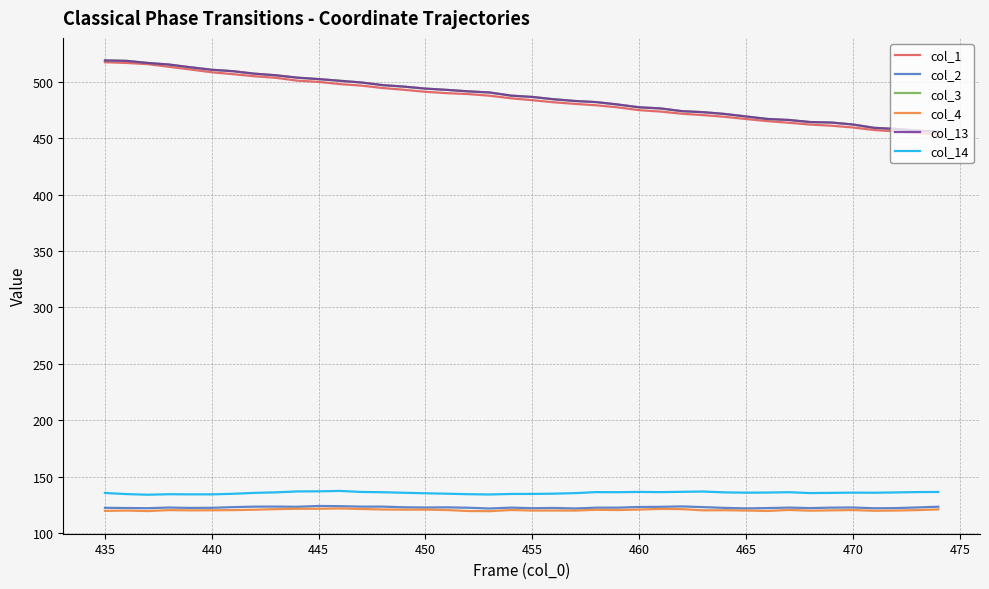

Is this an area chart (filled region under the line)?

No